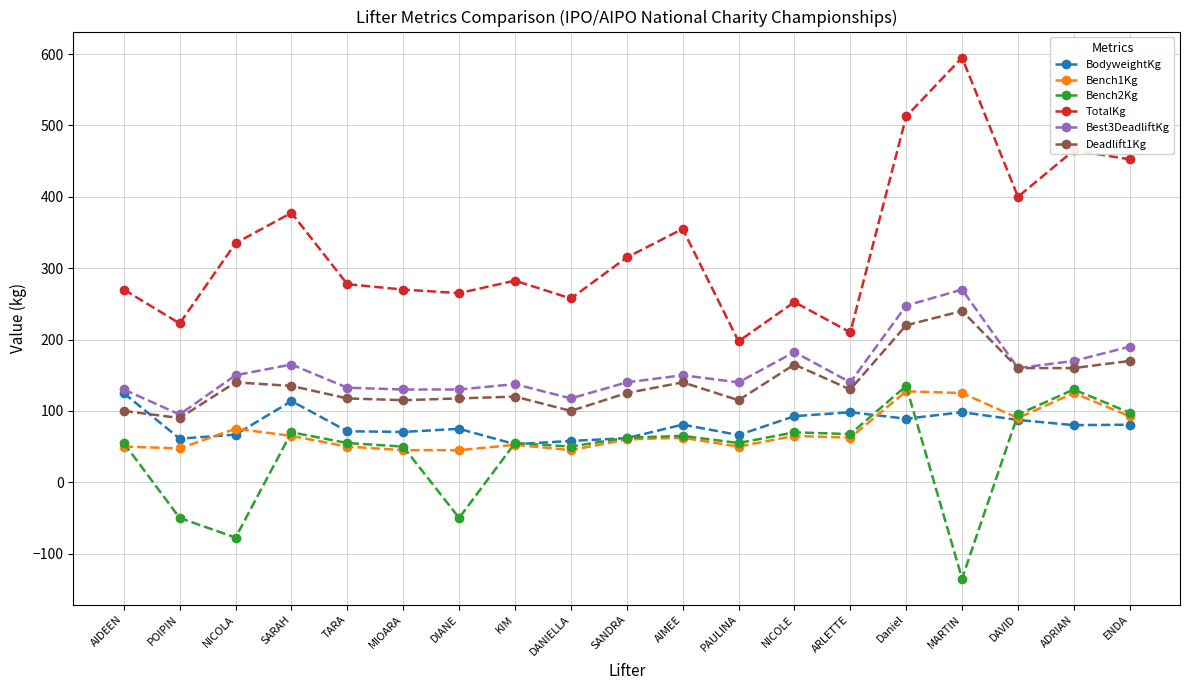

What is the label of the 8th point from the left?

KIM